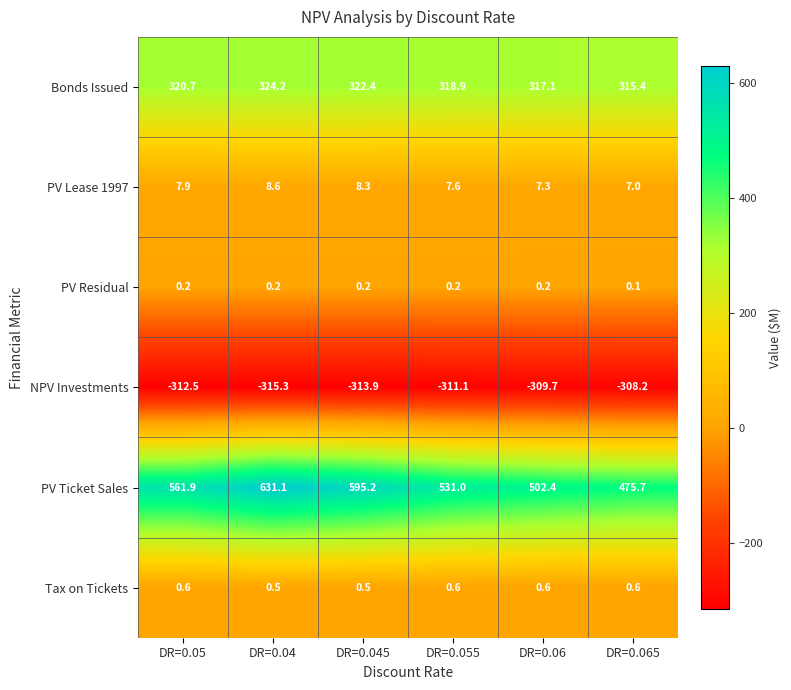

List the series in order of their peak value, highest first.

PV Ticket Sales, Bonds Issued, PV Lease 1997, Tax on Tickets, PV Residual, NPV Investments